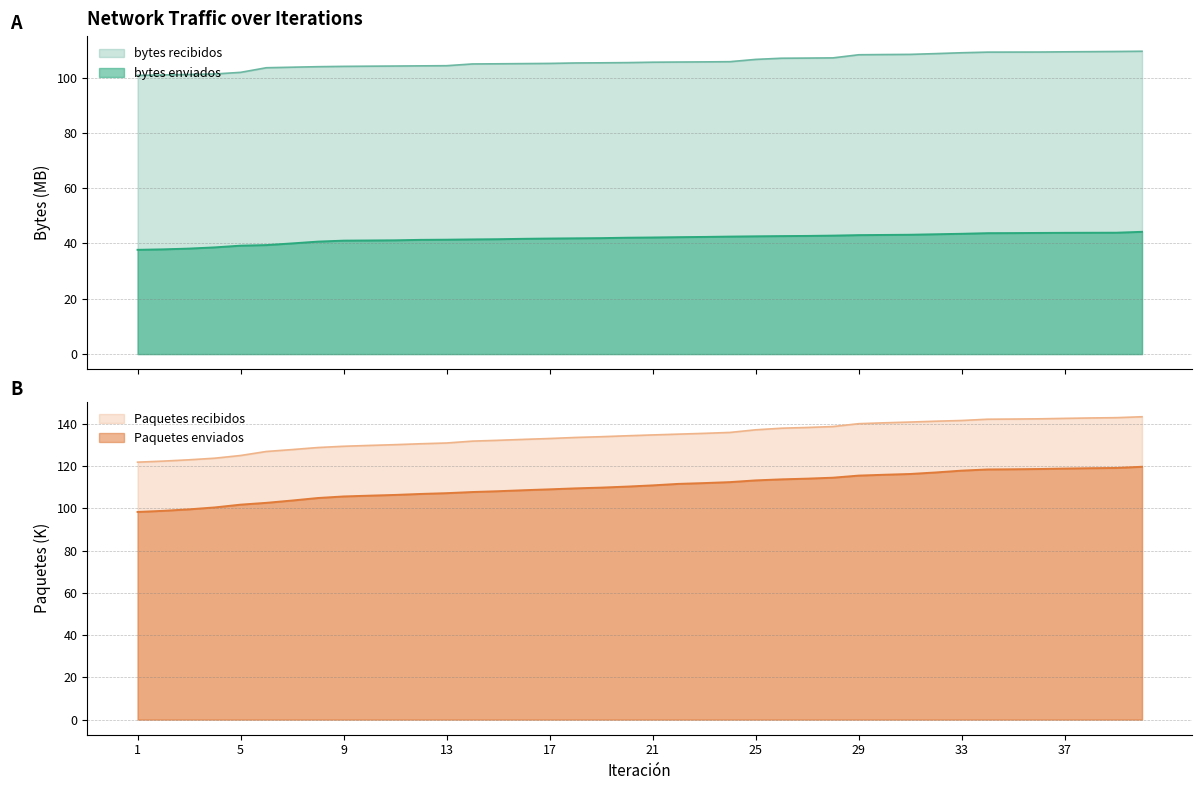

True or false: bytes recibidos and bytes enviados intersect in this chart.

False